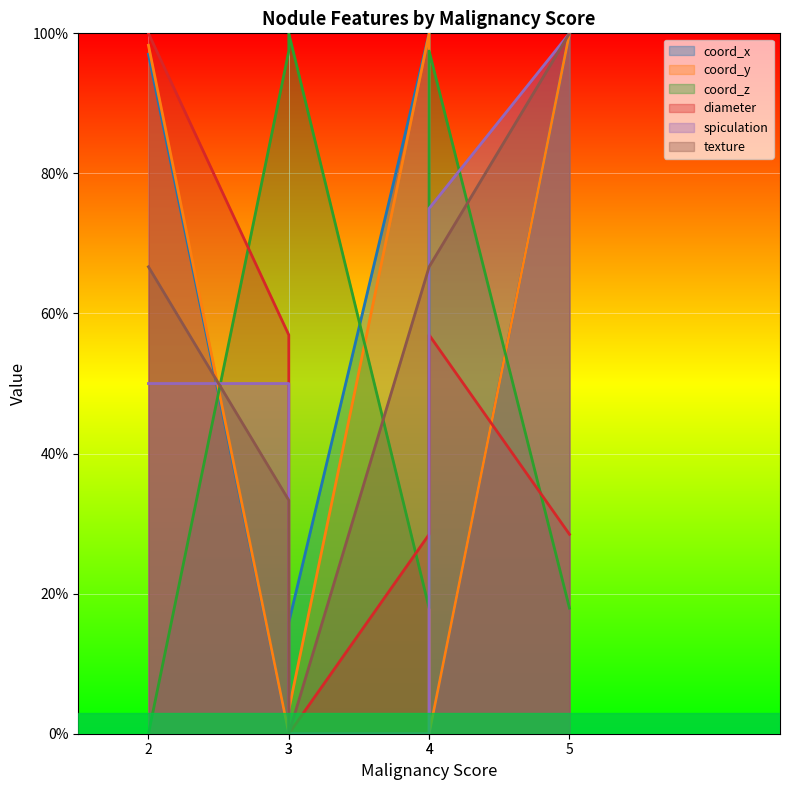

Does the chart display data point markers on the line(s)?

No